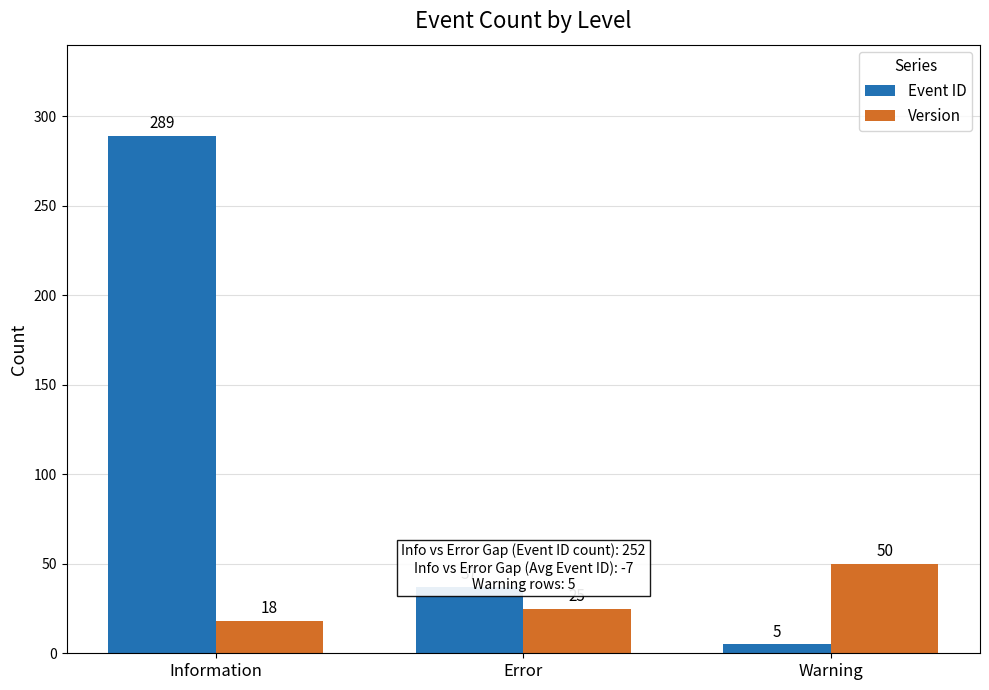

Reading left to right, extract all data points from this chart.

Event ID: 289	37	5
Version: 18	25	50